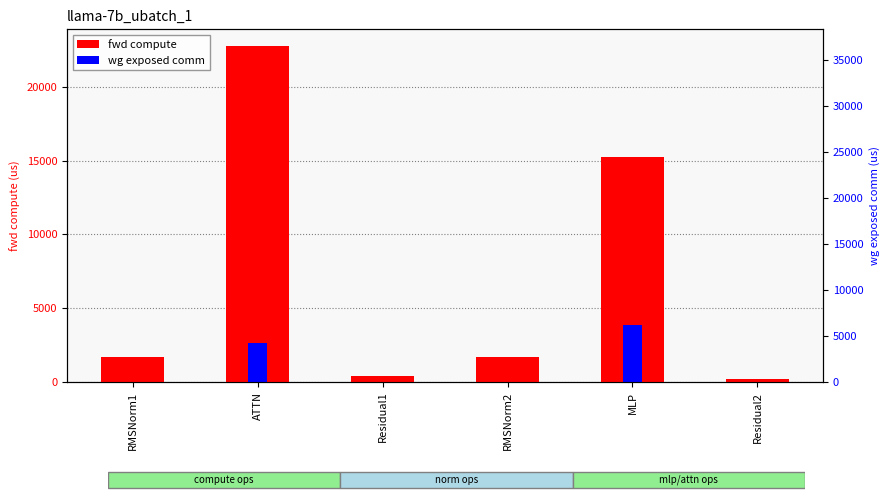

The value of wg exposed comm at Residual1 is 1220.4. True or false?

False